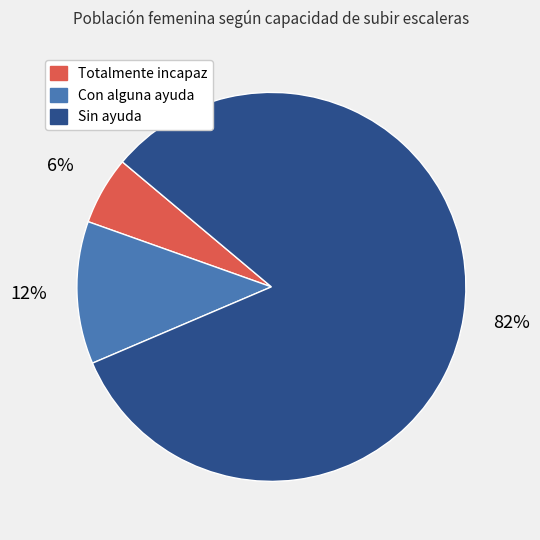

To the nearest percent, what is the average slice percentage?

33%